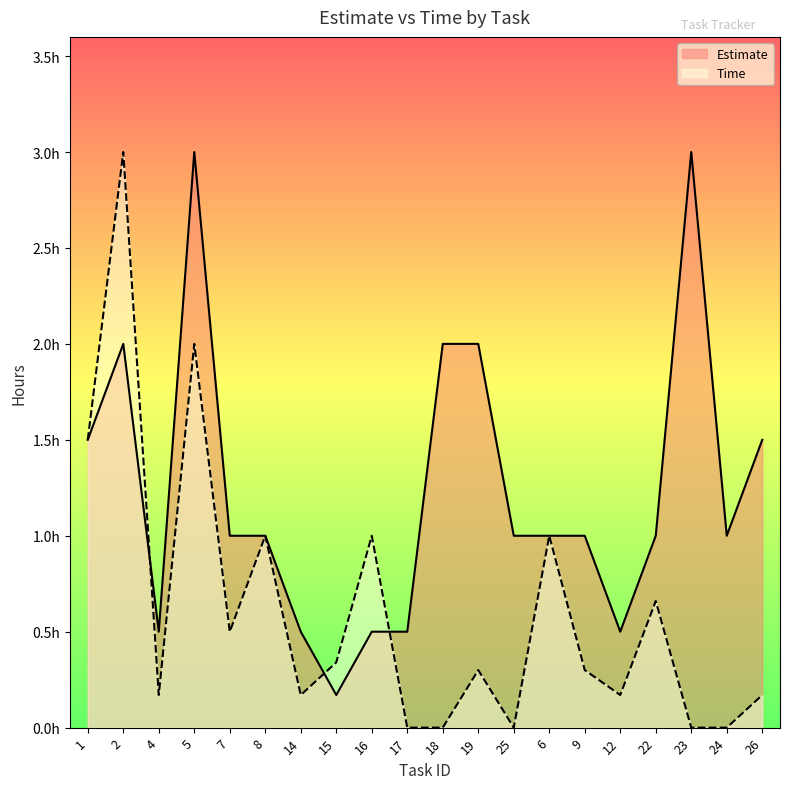

Reading left to right, transcribe all the data shown in this chart.

Estimate: 1=1.5	2=2.0	4=0.5	5=3.0	7=1.0	8=1.0	14=0.5	15=0.2	16=0.5	17=0.5	18=2.0	19=2.0	25=1.0	6=1.0	9=1.0	12=0.5	22=1.0	23=3.0	24=1.0	26=1.5
Time: 1=1.5	2=3.0	4=0.2	5=2.0	7=0.5	8=1.0	14=0.2	15=0.3	16=1.0	17=0.0	18=0.0	19=0.3	25=0.0	6=1.0	9=0.3	12=0.2	22=0.7	23=0.0	24=0.0	26=0.2